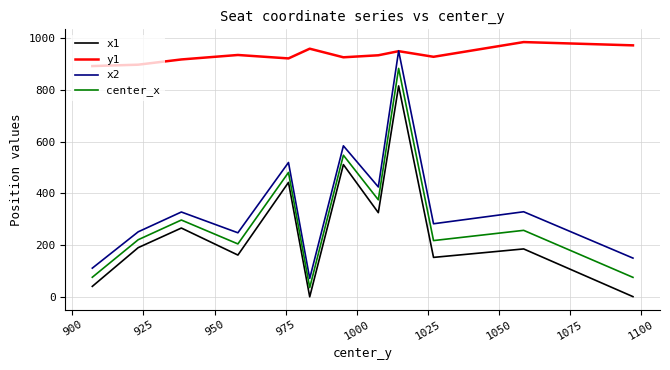

True or false: x2 and x1 intersect in this chart.

False